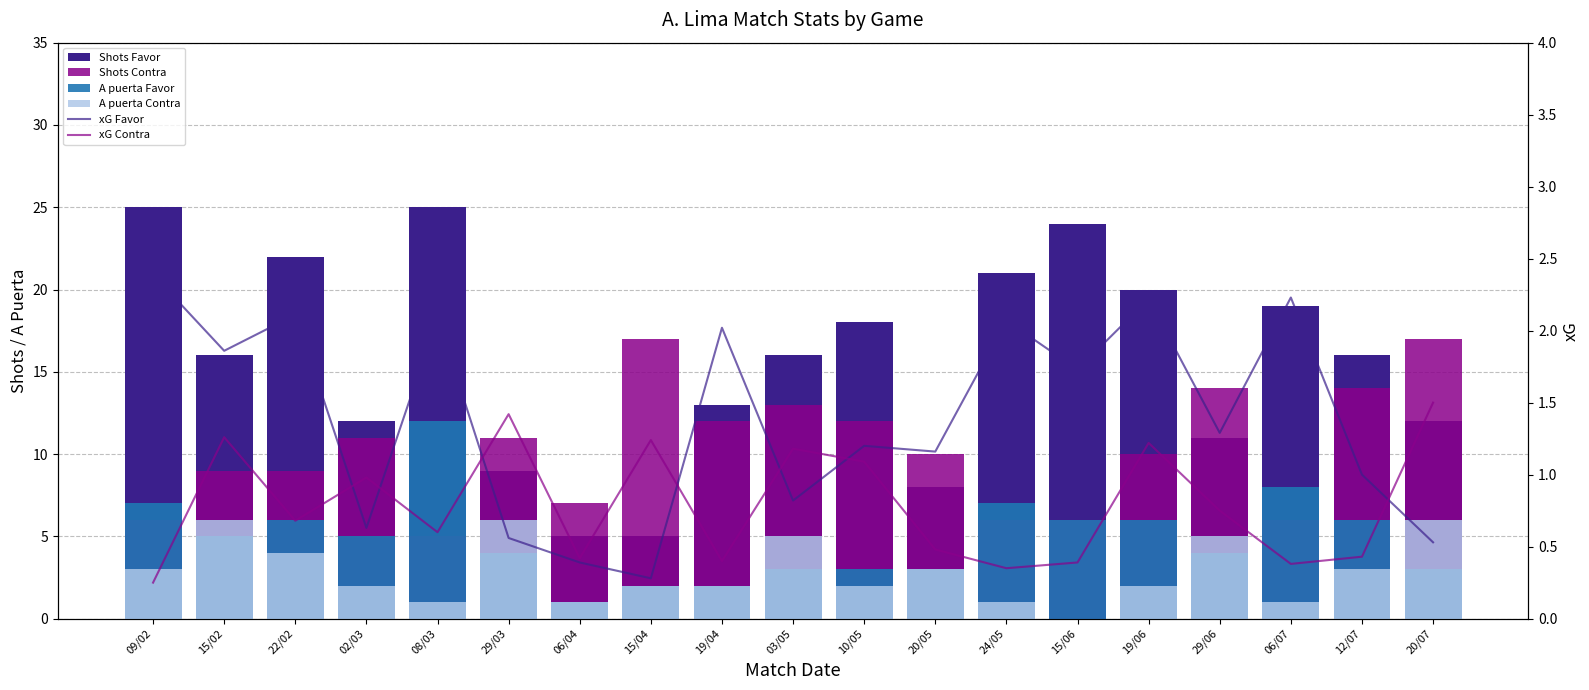

Reading left to right, what are all the values shown in this chart?

Shots Favor: 09/02=25.0	15/02=16.0	22/02=22.0	02/03=12.0	08/03=25.0	29/03=9.0	06/04=5.0	15/04=5.0	19/04=13.0	03/05=16.0	10/05=18.0	20/05=8.0	24/05=21.0	15/06=24.0	19/06=20.0	29/06=11.0	06/07=19.0	12/07=16.0	20/07=12.0
Shots Contra: 09/02=6.0	15/02=9.0	22/02=9.0	02/03=11.0	08/03=5.0	29/03=11.0	06/04=7.0	15/04=17.0	19/04=12.0	03/05=13.0	10/05=12.0	20/05=10.0	24/05=6.0	15/06=6.0	19/06=10.0	29/06=14.0	06/07=6.0	12/07=14.0	20/07=17.0
A puerta Favor: 09/02=7.0	15/02=5.0	22/02=6.0	02/03=5.0	08/03=12.0	29/03=4.0	06/04=1.0	15/04=2.0	19/04=2.0	03/05=3.0	10/05=3.0	20/05=3.0	24/05=7.0	15/06=6.0	19/06=6.0	29/06=4.0	06/07=8.0	12/07=6.0	20/07=3.0
A puerta Contra: 09/02=3.0	15/02=6.0	22/02=4.0	02/03=2.0	08/03=1.0	29/03=6.0	06/04=1.0	15/04=2.0	19/04=2.0	03/05=5.0	10/05=2.0	20/05=3.0	24/05=1.0	15/06=0.0	19/06=2.0	29/06=5.0	06/07=1.0	12/07=3.0	20/07=6.0
xG Favor: 09/02=2.4	15/02=1.9	22/02=2.1	02/03=0.6	08/03=2.1	29/03=0.6	06/04=0.4	15/04=0.3	19/04=2.0	03/05=0.8	10/05=1.2	20/05=1.2	24/05=2.1	15/06=1.7	19/06=2.2	29/06=1.3	06/07=2.2	12/07=1.0	20/07=0.5
xG Contra: 09/02=0.2	15/02=1.3	22/02=0.7	02/03=1.0	08/03=0.6	29/03=1.4	06/04=0.4	15/04=1.2	19/04=0.4	03/05=1.2	10/05=1.1	20/05=0.5	24/05=0.3	15/06=0.4	19/06=1.2	29/06=0.8	06/07=0.4	12/07=0.4	20/07=1.5